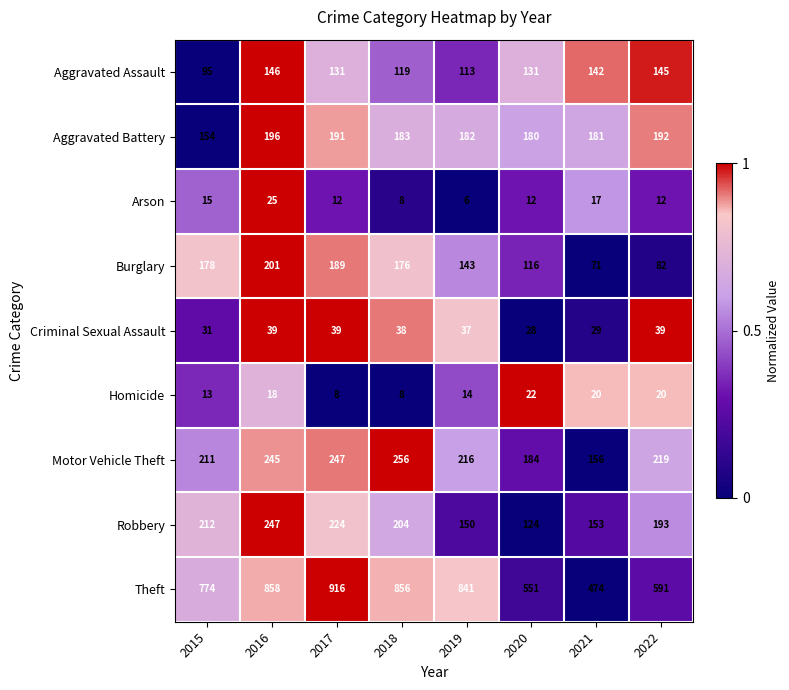

Rank the series by their maximum value, from highest to lowest.

Theft, Motor Vehicle Theft, Robbery, Burglary, Aggravated Battery, Aggravated Assault, Criminal Sexual Assault, Arson, Homicide